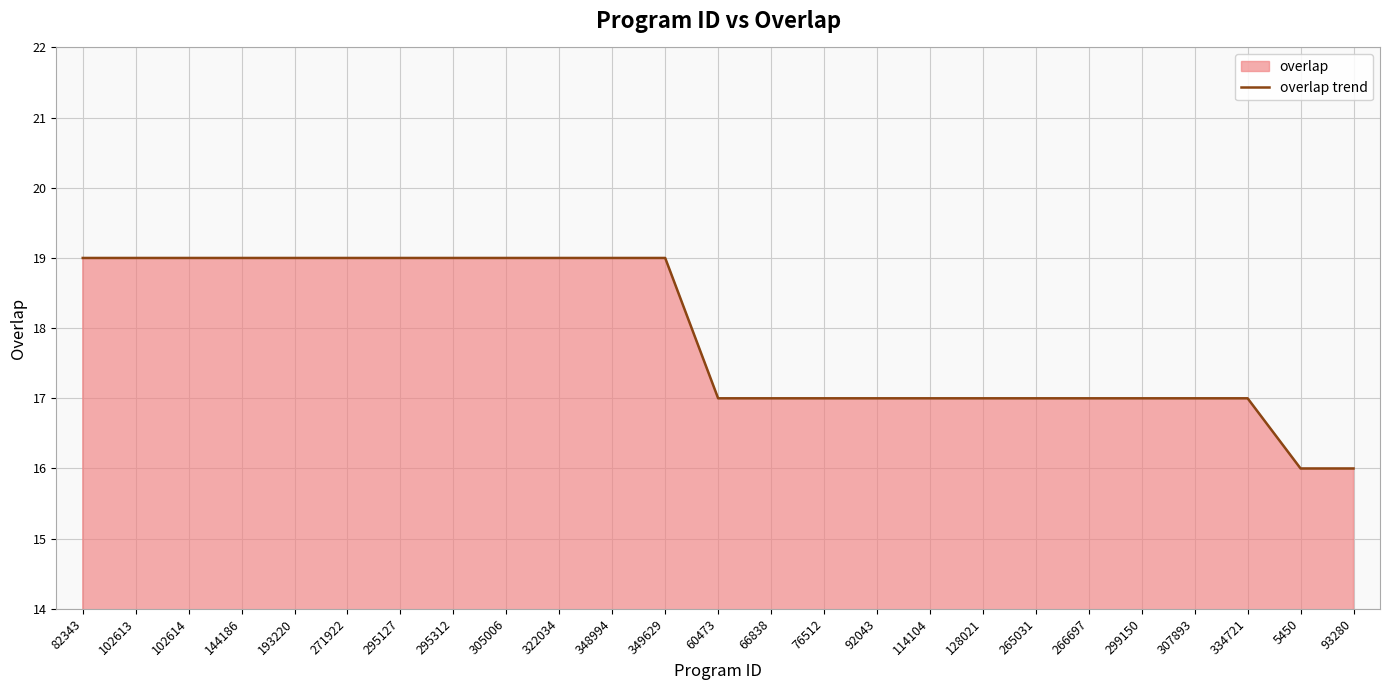

Reading left to right, transcribe all the data shown in this chart.

19	19	19	19	19	19	19	19	19	19	19	19	17	17	17	17	17	17	17	17	17	17	17	16	16